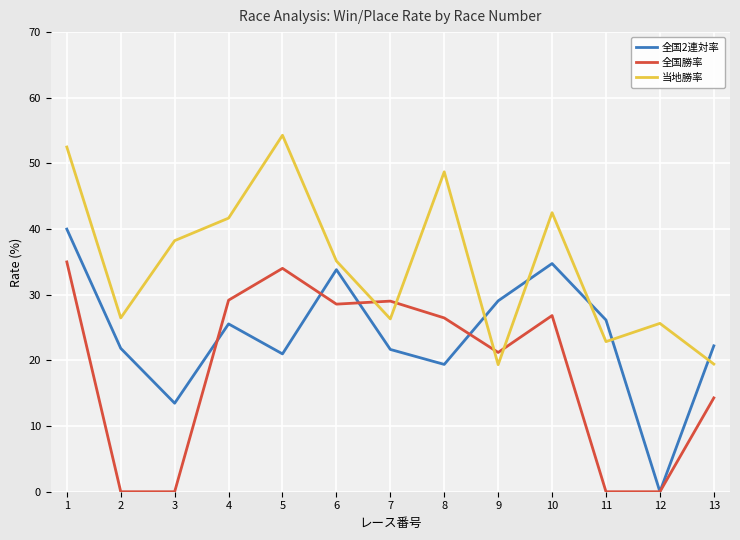

Count the number of data series in this chart.

3